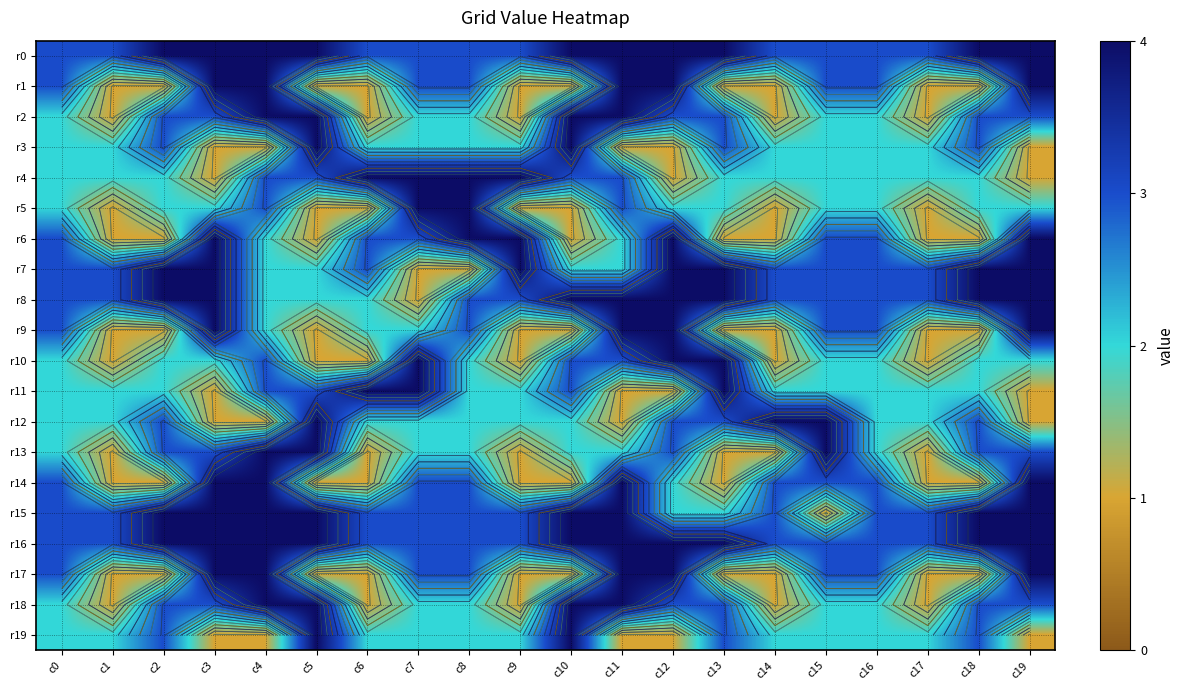

At which category is the sum across all series the highest?

c4